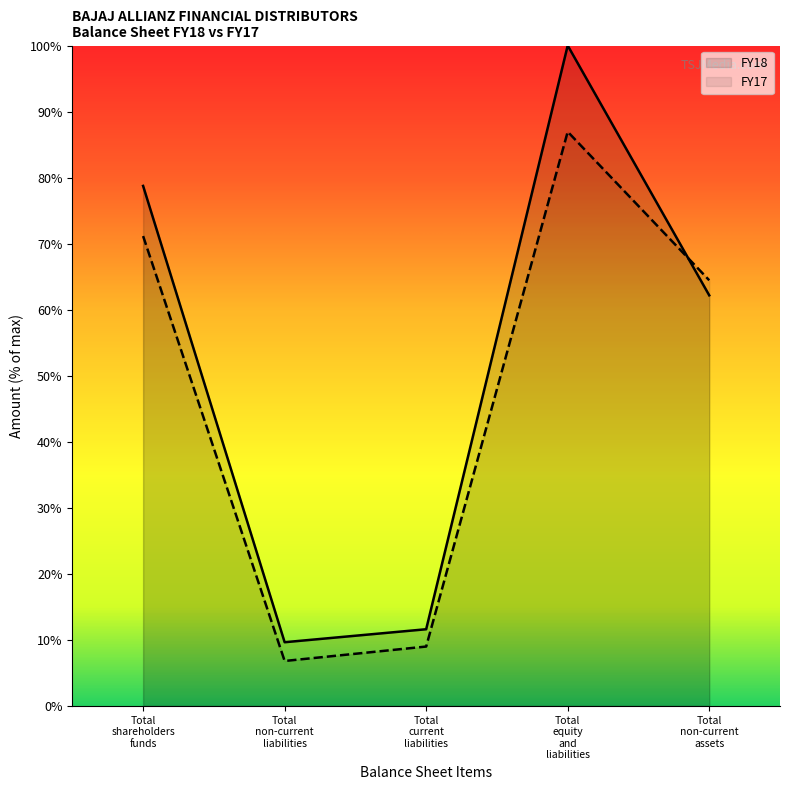

How many series are shown in this chart?

2